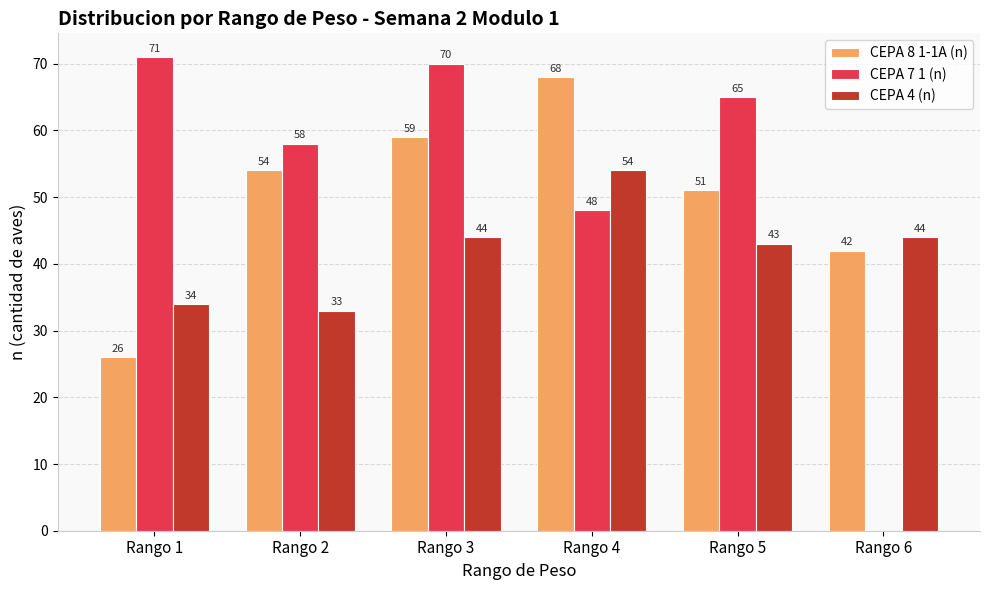

True or false: CEPA 7 1 (n) has a value of 48 at Rango 4.

True